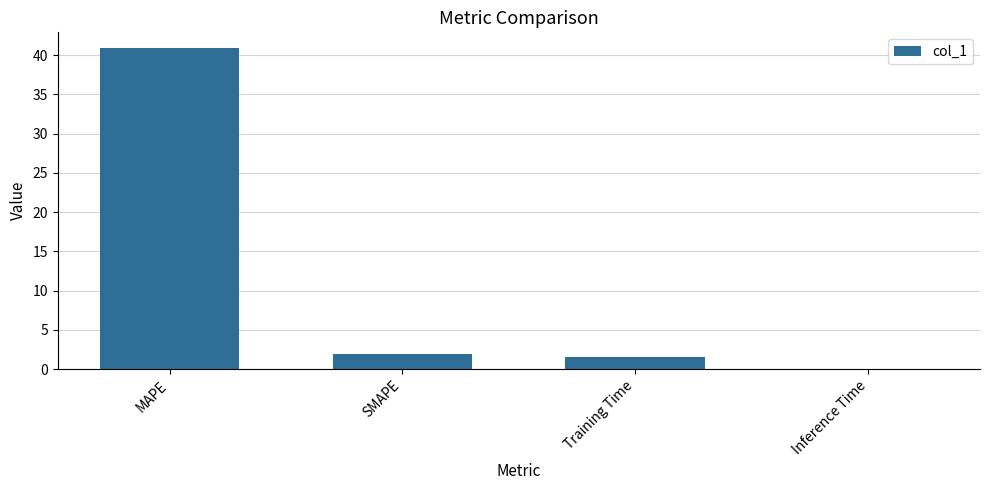

Where does the data first go above 1?

MAPE